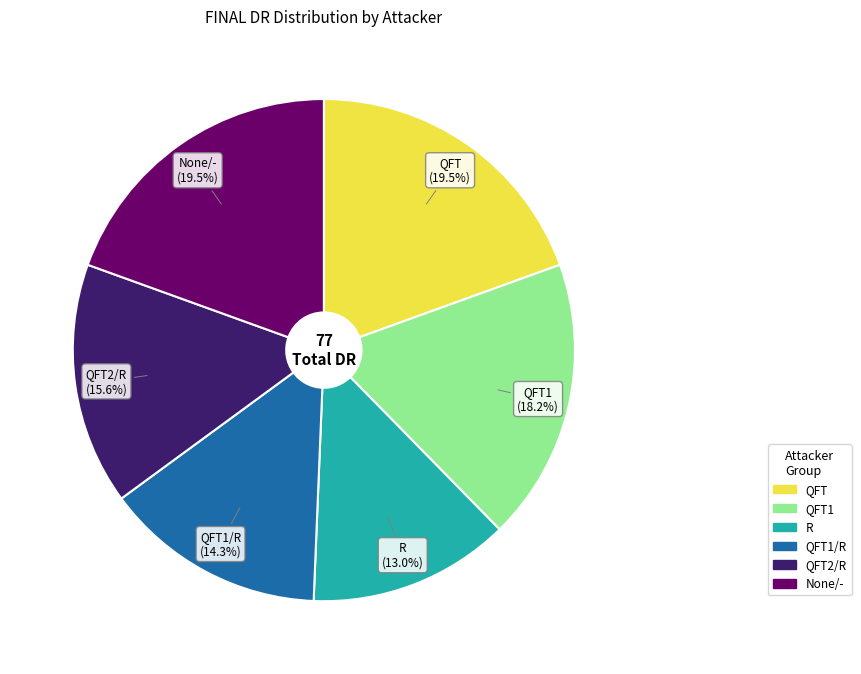

Is there any slice that represents more than half of the pie?

No